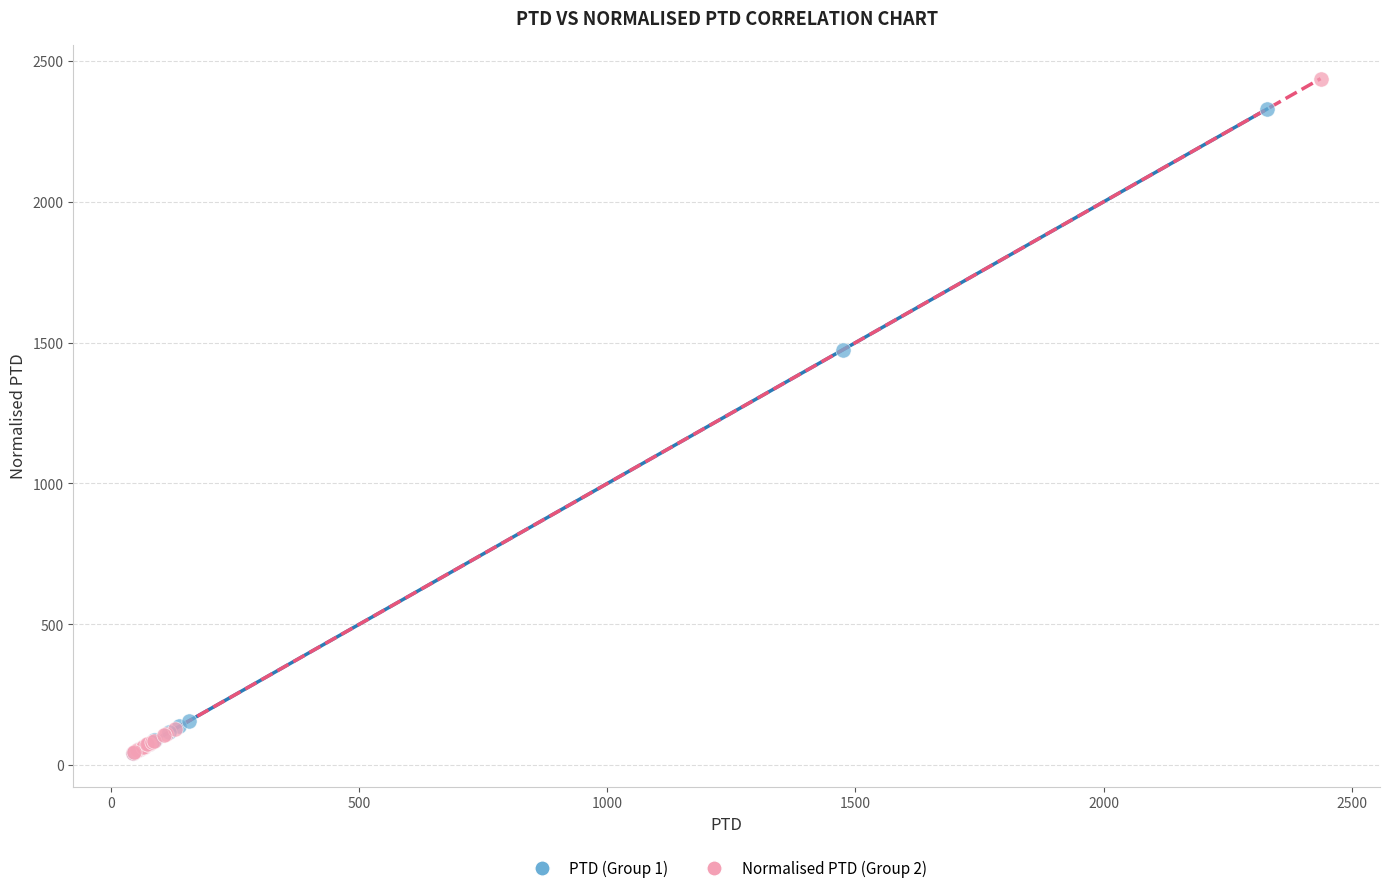

Which series reaches the maximum Y coordinate?

Normalised PTD (Group 2)